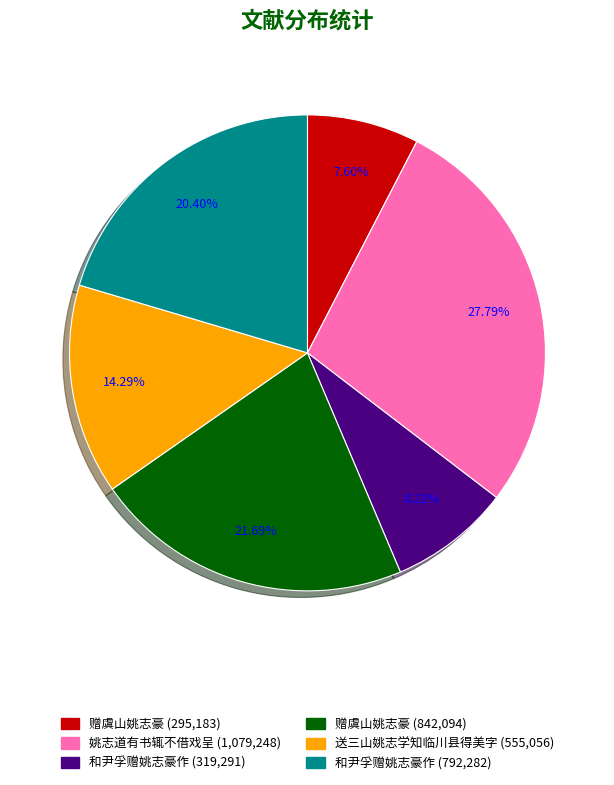

Does any single category account for the majority?

No